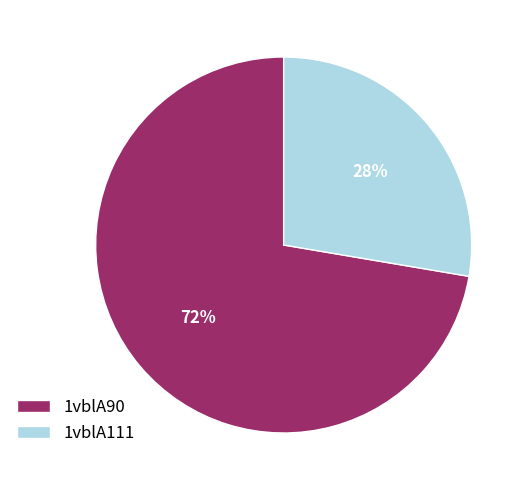

Is the sum of 1vblA111 and 1vblA90 greater than half?

Yes